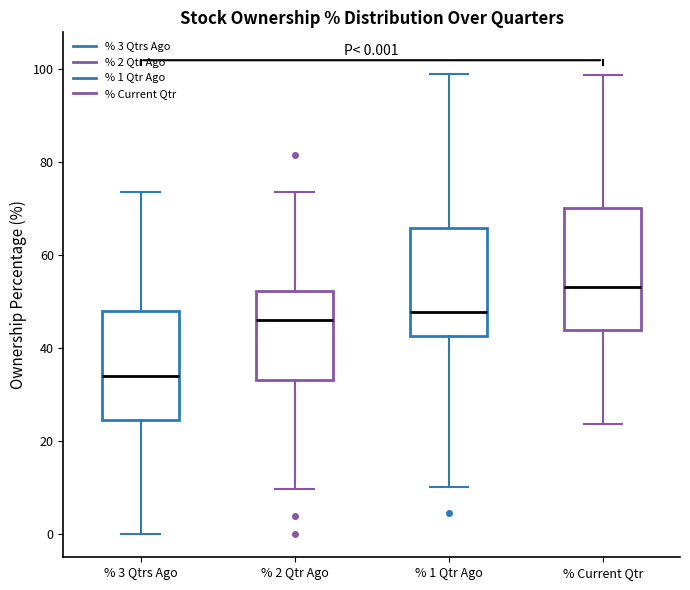

Which box has the lowest median line?

% 3 Qtrs Ago